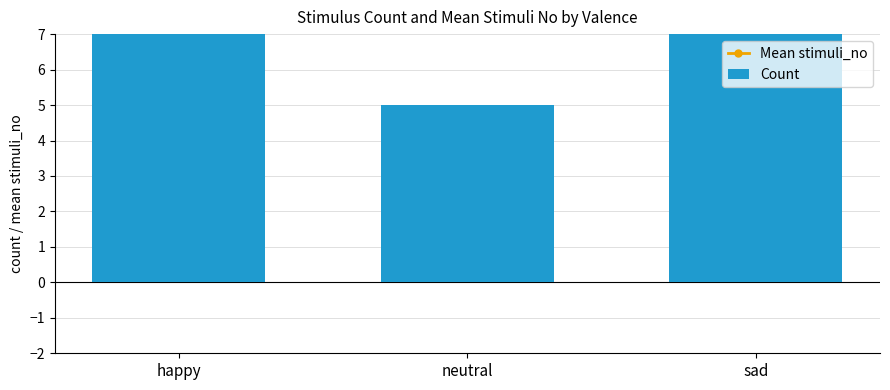

Which has a higher value, sad or happy?

happy